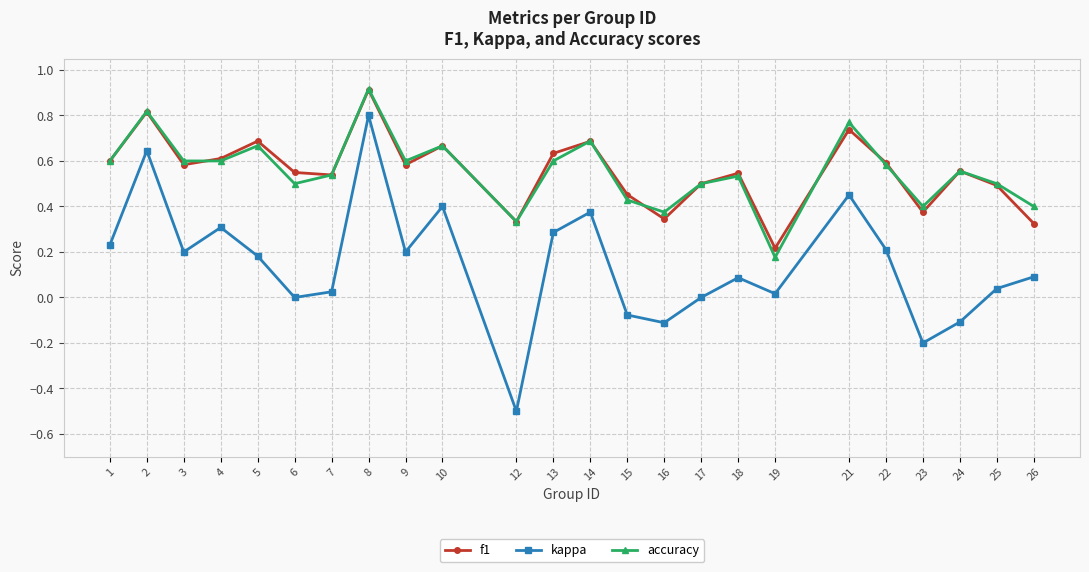

At which label does accuracy reach its peak?

8